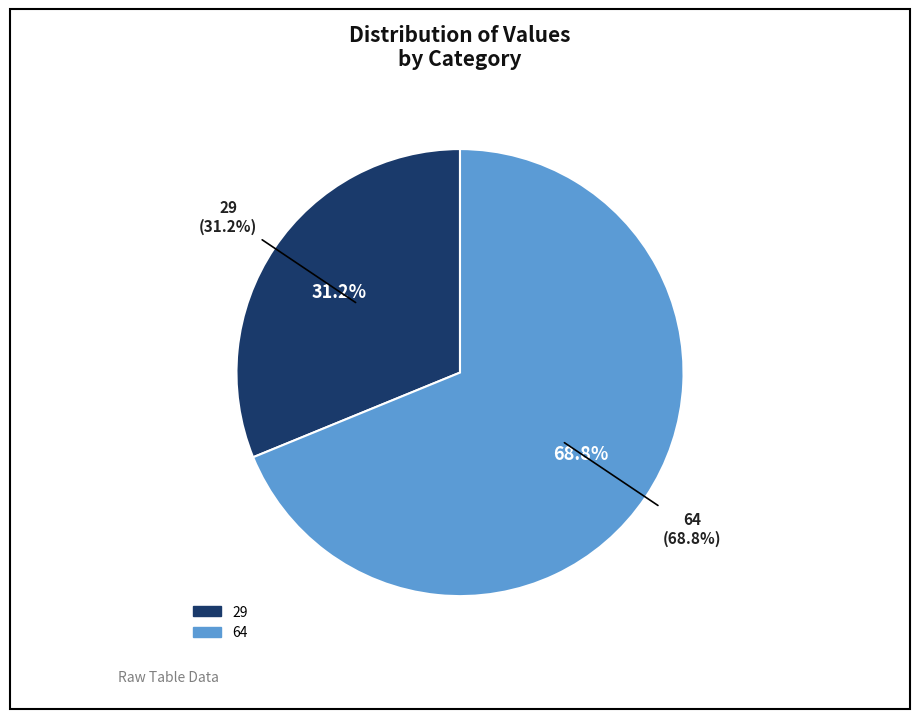

Is 0 the majority of the pie?

No